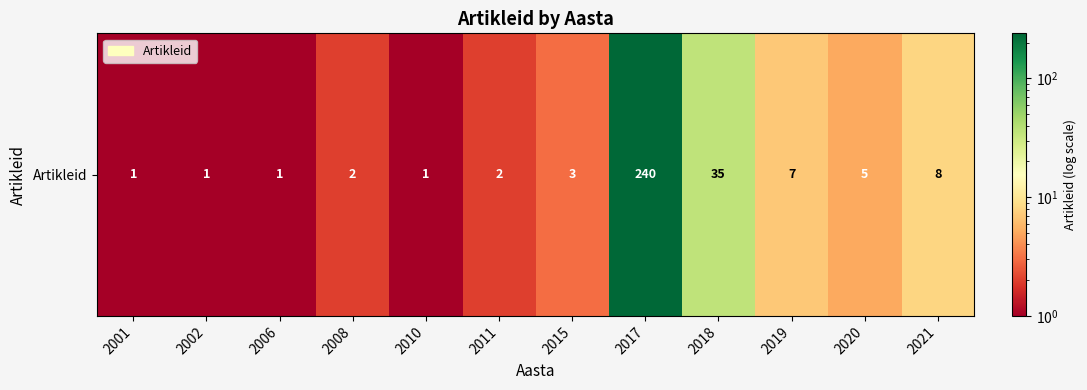

Where does the data first go above 3?

2017